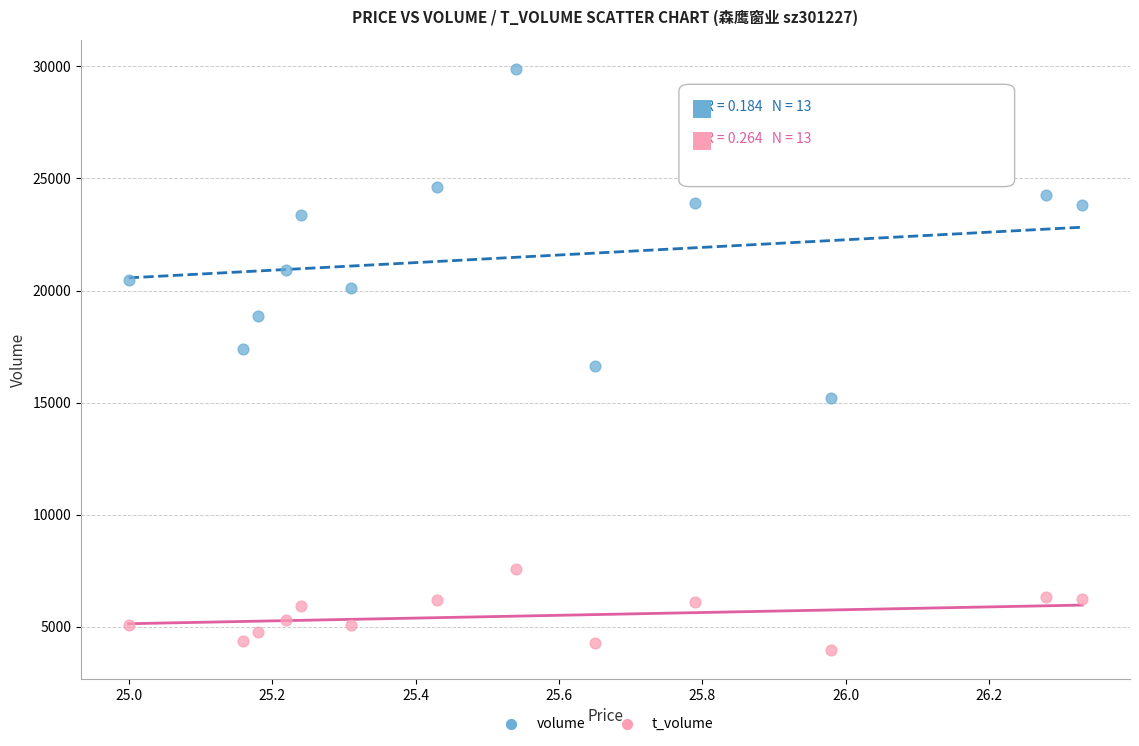

What are all the series names shown in the legend?

volume, t_volume